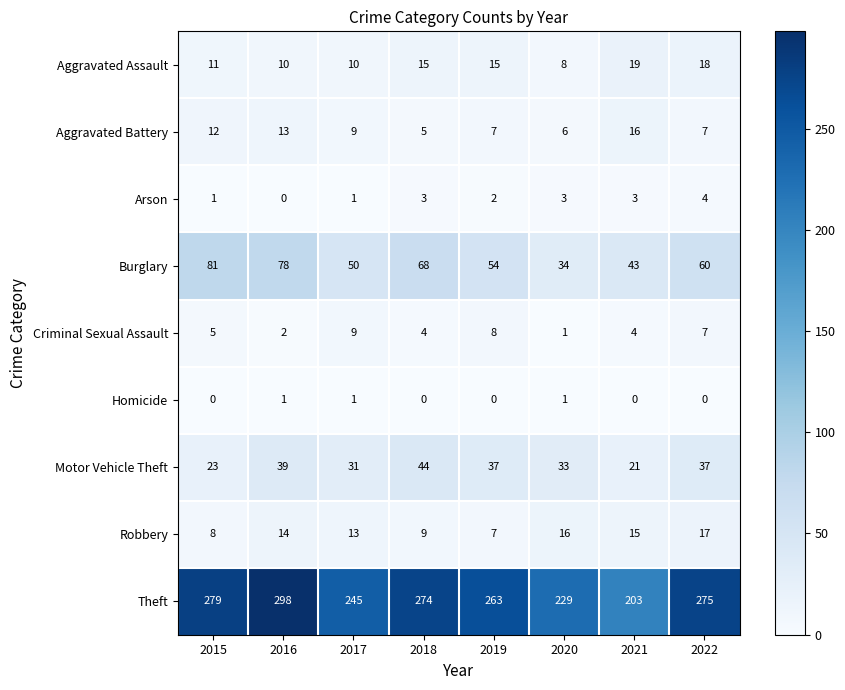

True or false: Theft has a value of 450 at 2019.

False